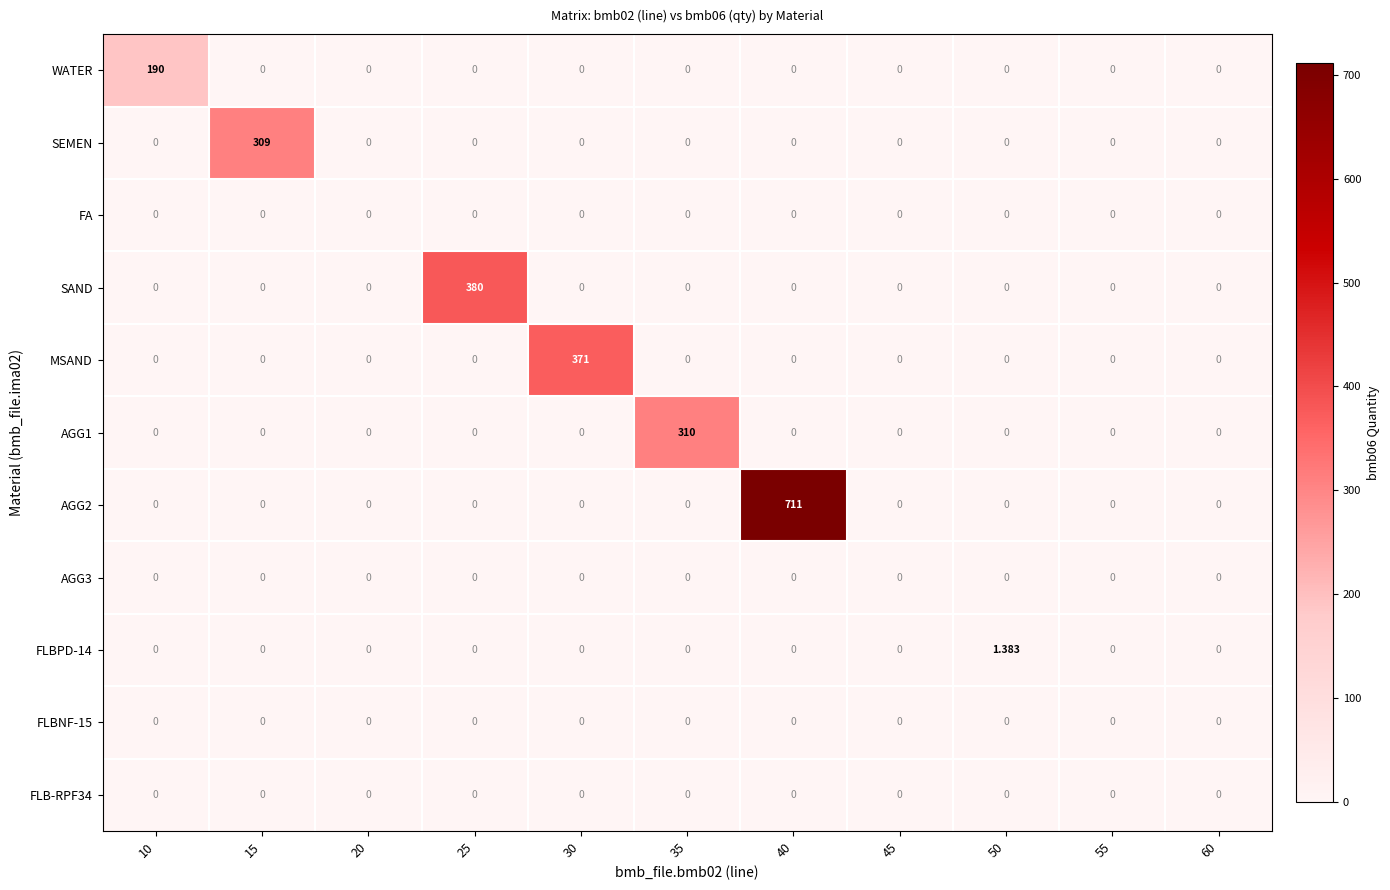

Which series changed the most between 15 and 20?

SEMEN